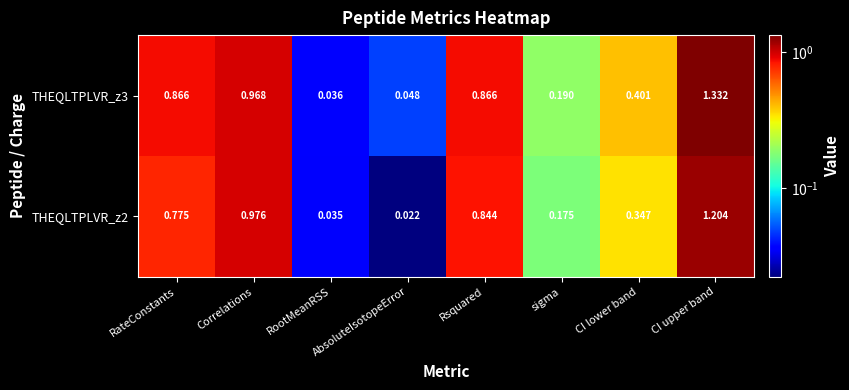

Where is THEQLTPLVR_z2 nearest to the value 0?

AbsoluteIsotopeError